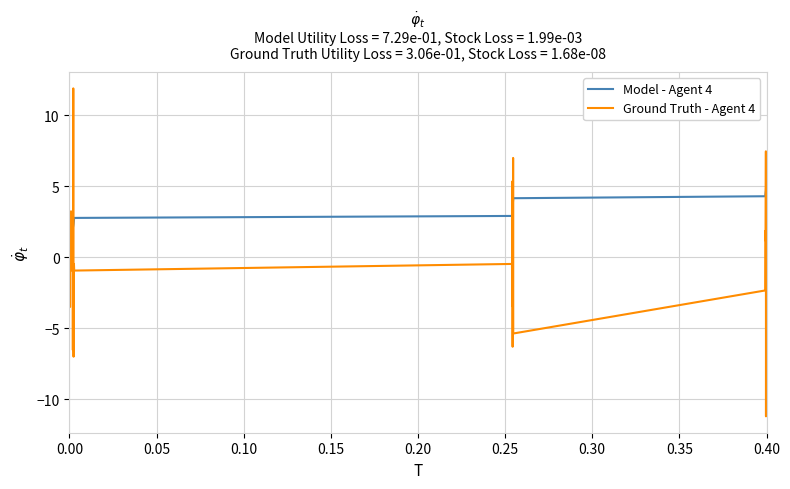

Which series has the largest total across all categories?

Model - Agent 4